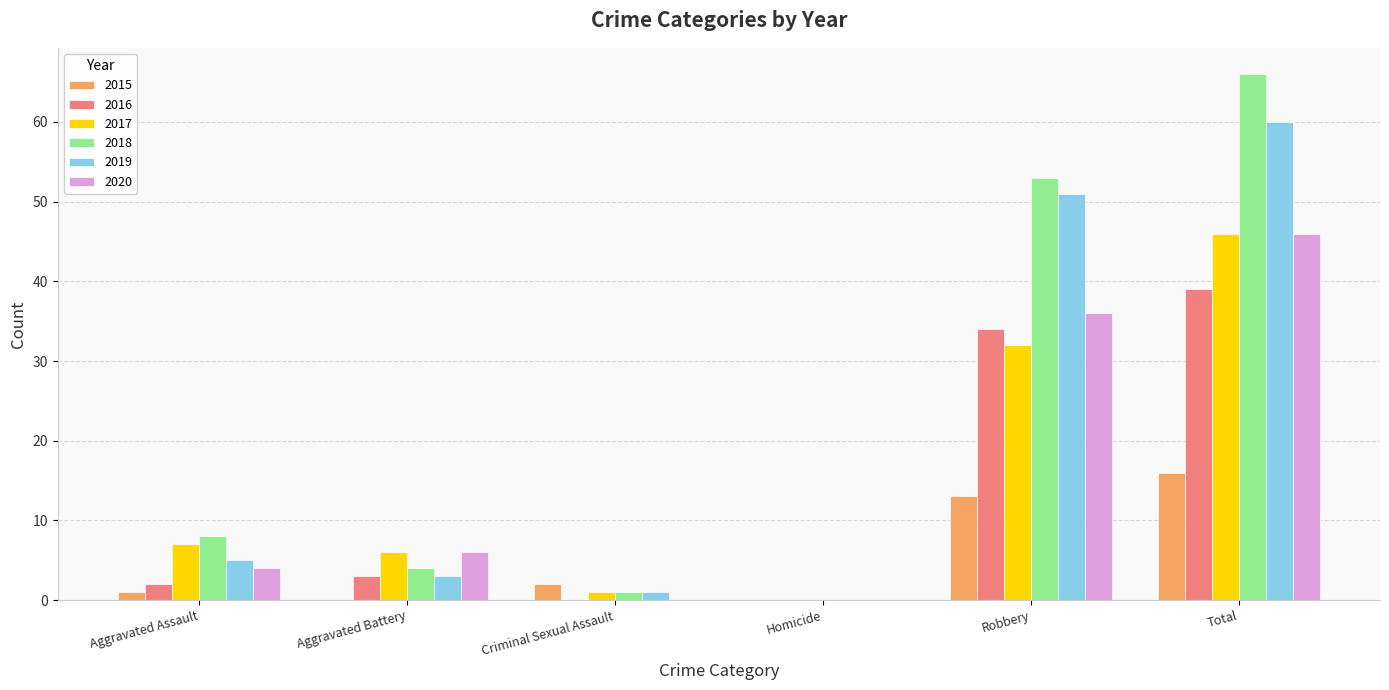

Between Homicide and Robbery, which series saw the biggest shift?

2018